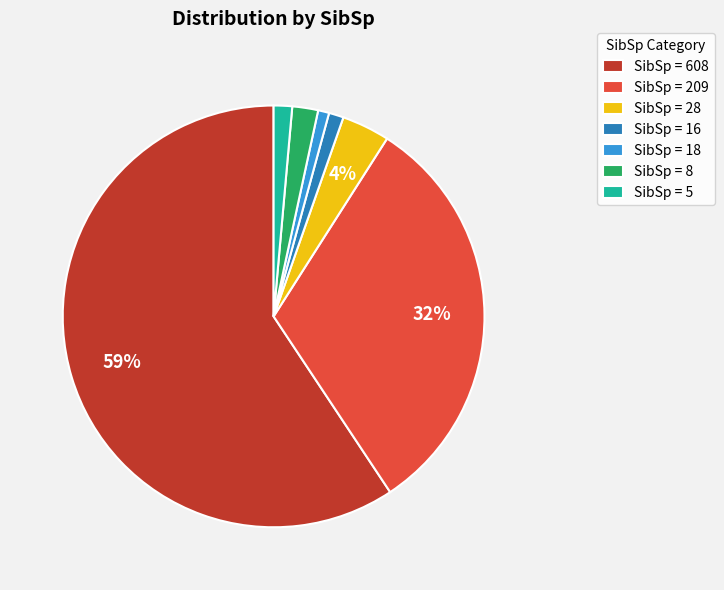

True or false: SibSp = 8 accounts for 2% of the total.

True